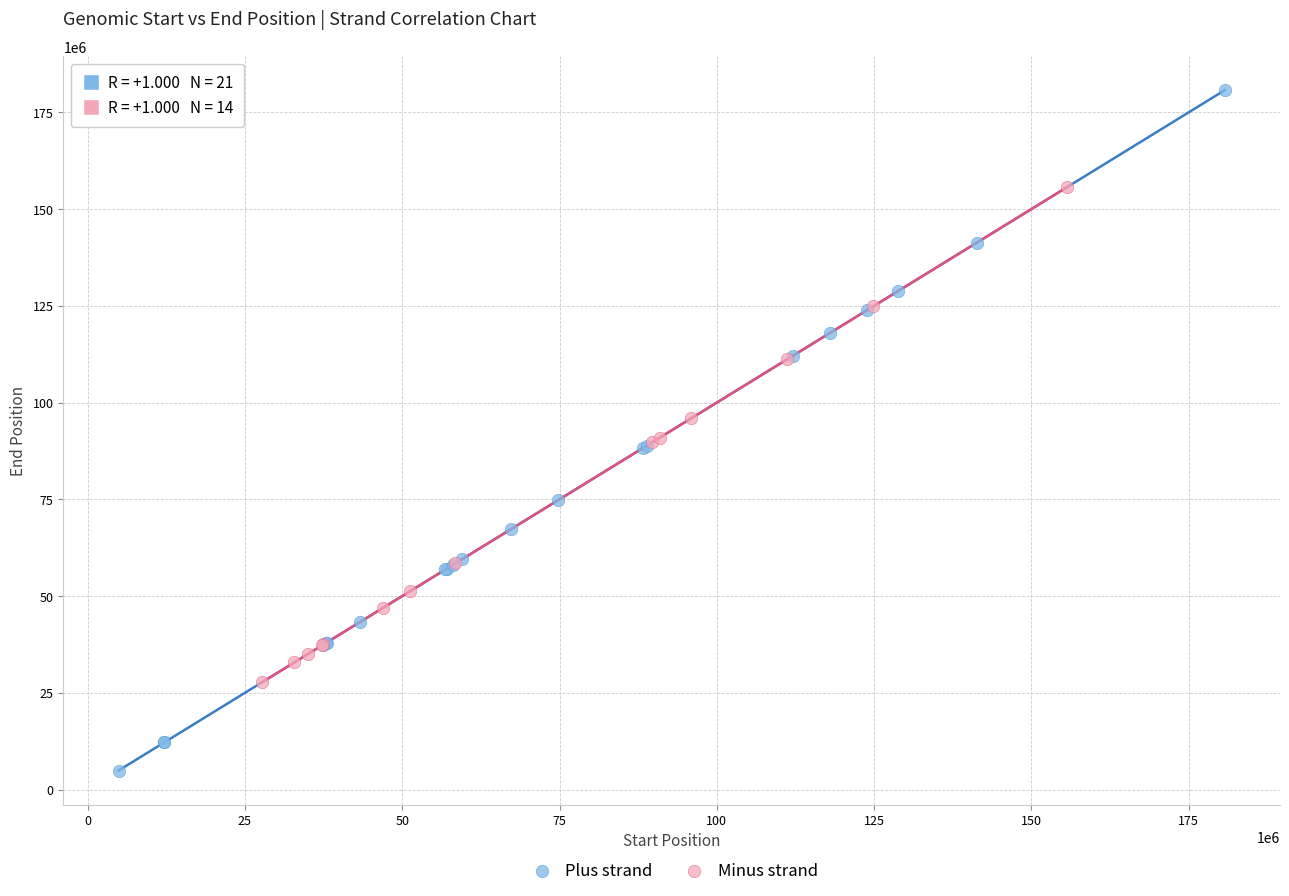

Which series has the largest Y range (max minus min)?

Plus strand